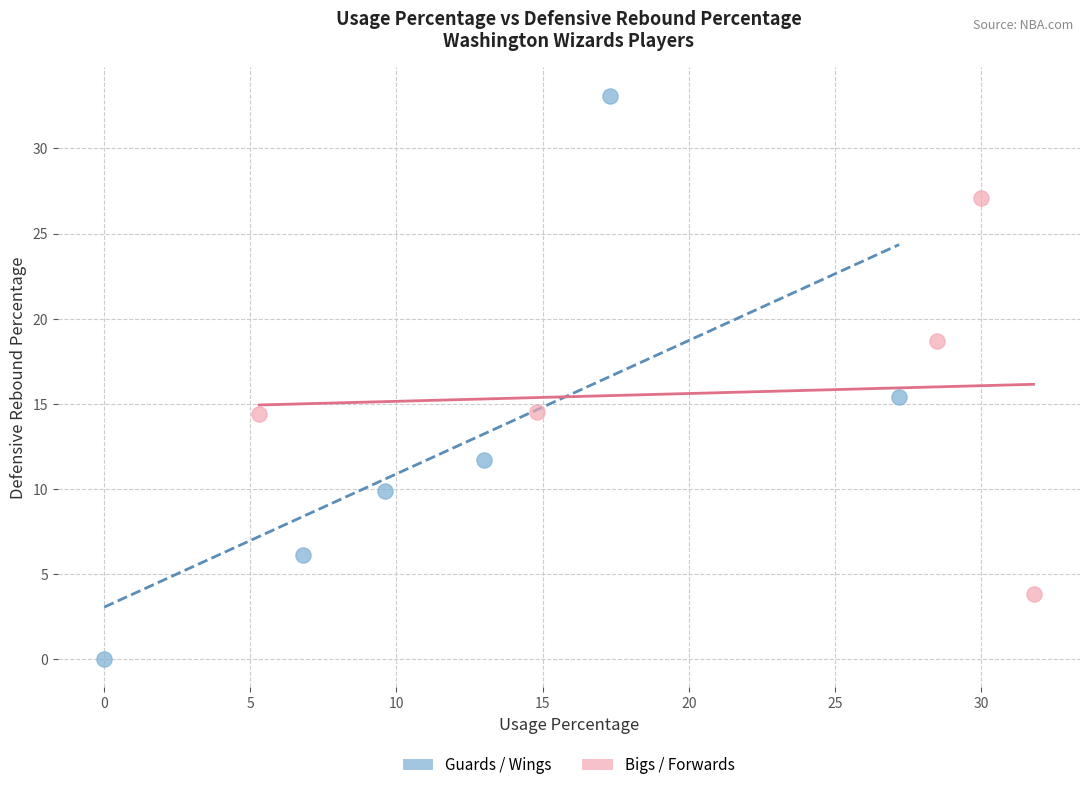

Which series reaches the maximum Y coordinate?

Guards / Wings